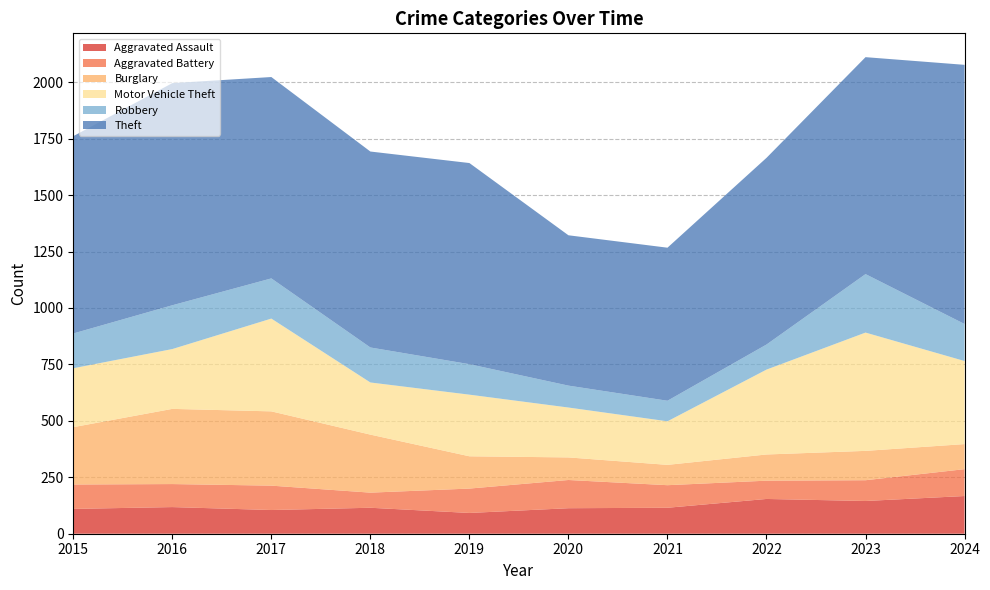

Reading right to left, transcribe all the data shown in this chart.

Aggravated Assault: 167	145	154	115	113	92	115	105	118	110
Aggravated Battery: 119	92	81	100	125	108	67	108	102	108
Burglary: 111	130	116	90	100	143	257	329	333	254
Motor Vehicle Theft: 368	524	376	193	221	273	231	411	265	261
Robbery: 164	259	111	91	97	135	155	178	194	154
Theft: 1148	961	827	678	666	891	868	892	984	874